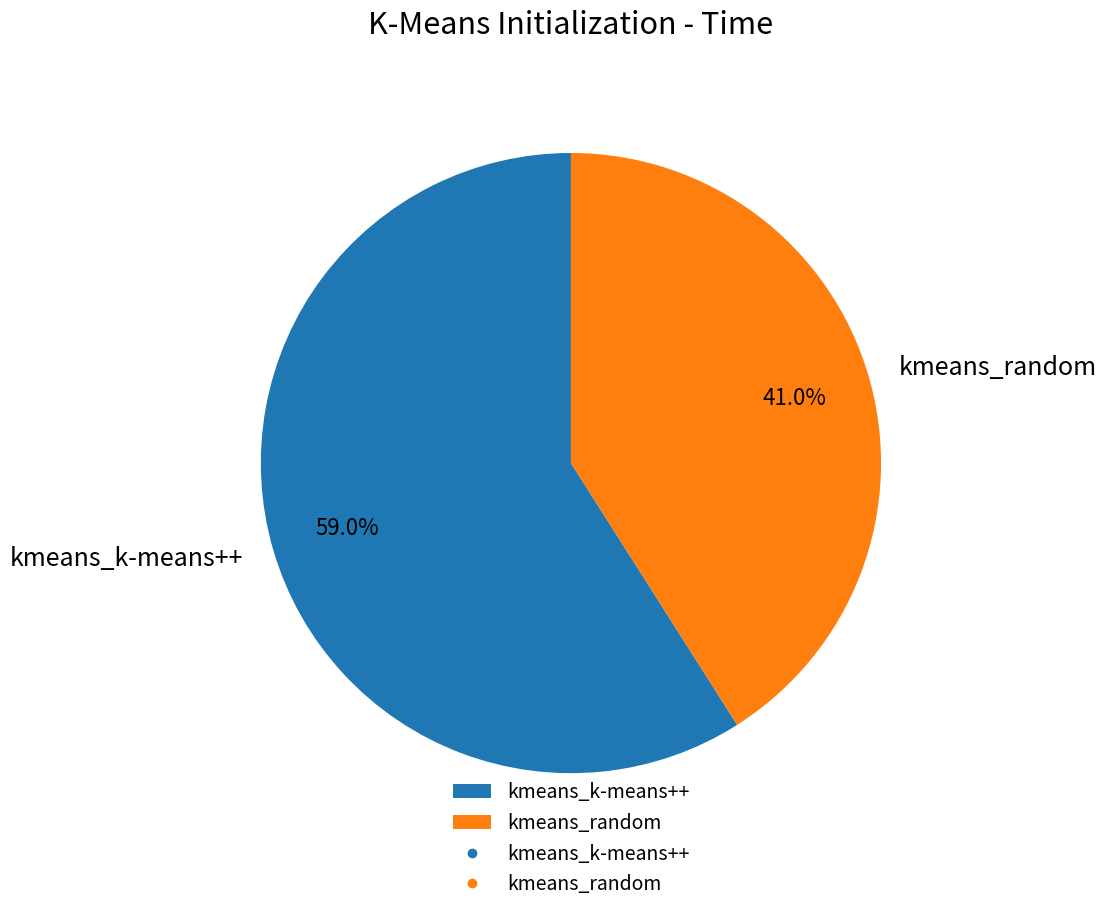

Rank the categories by value from lowest to highest.

kmeans_random, kmeans_k-means++